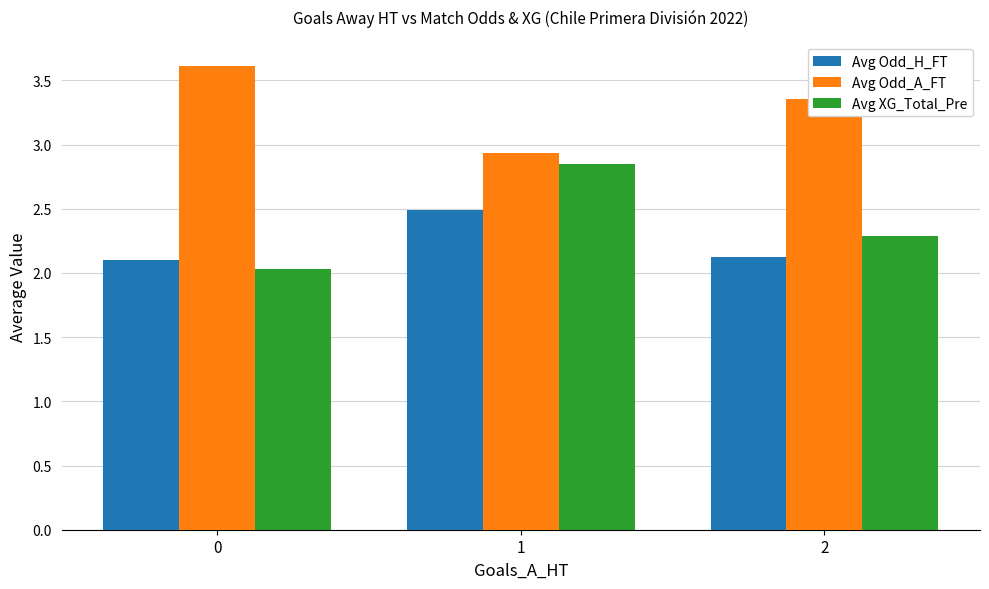

The Avg Odd_H_FT series shows 3.3 at 2. True or false?

False